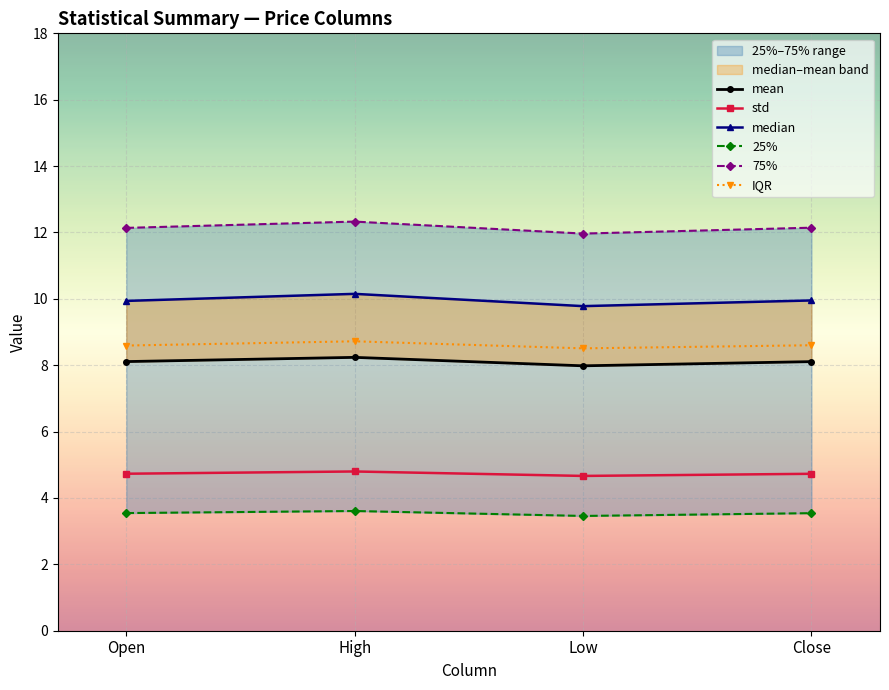

What position from the left is Low?

3